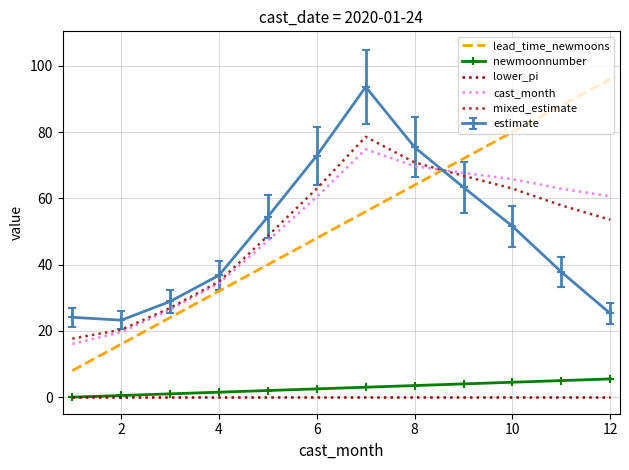

True or false: lower_pi and lead_time_newmoons intersect in this chart.

False